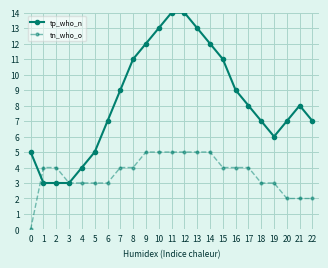

What are all the series names shown in the legend?

tp_who_n, tn_who_o